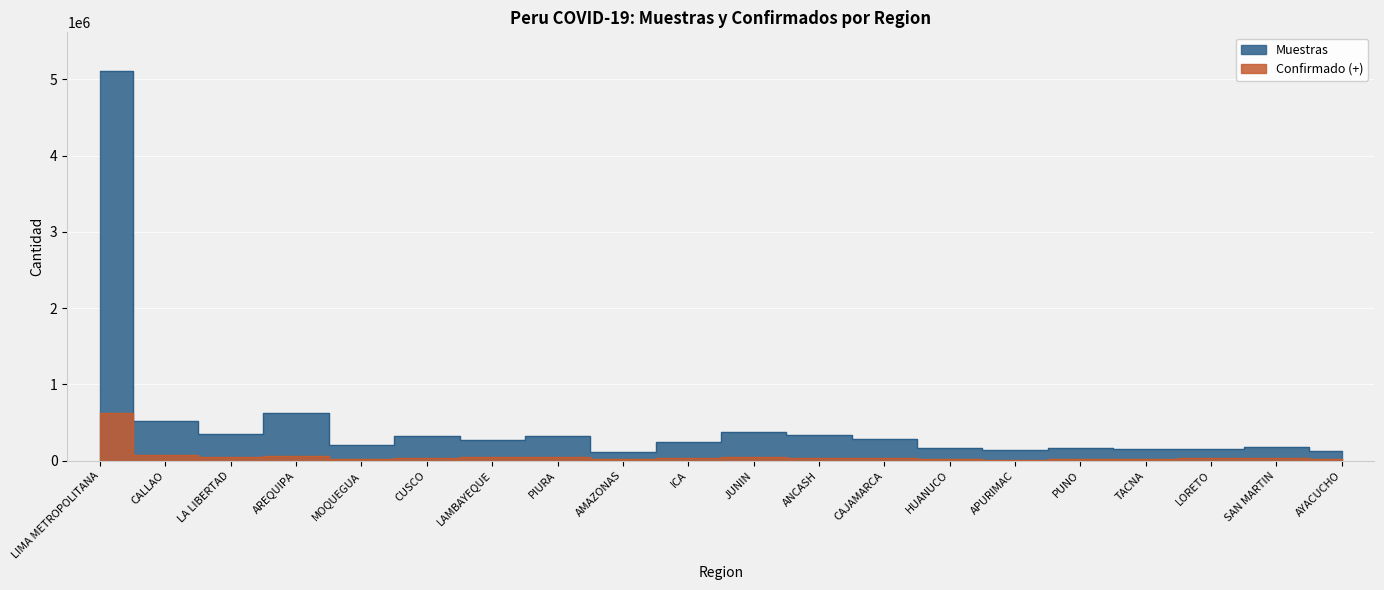

What is the value of the Confirmado (+) point at the 12th from the left?

40285